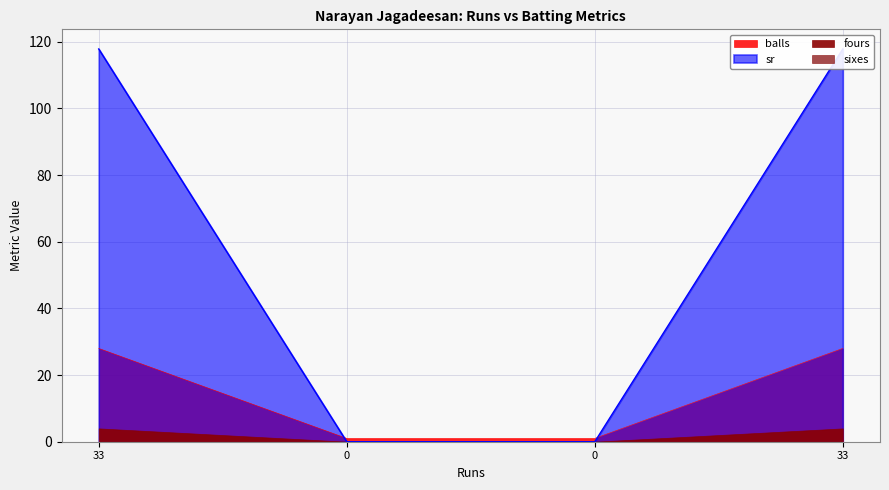

Between 33 and 33, which series saw the biggest shift?

balls